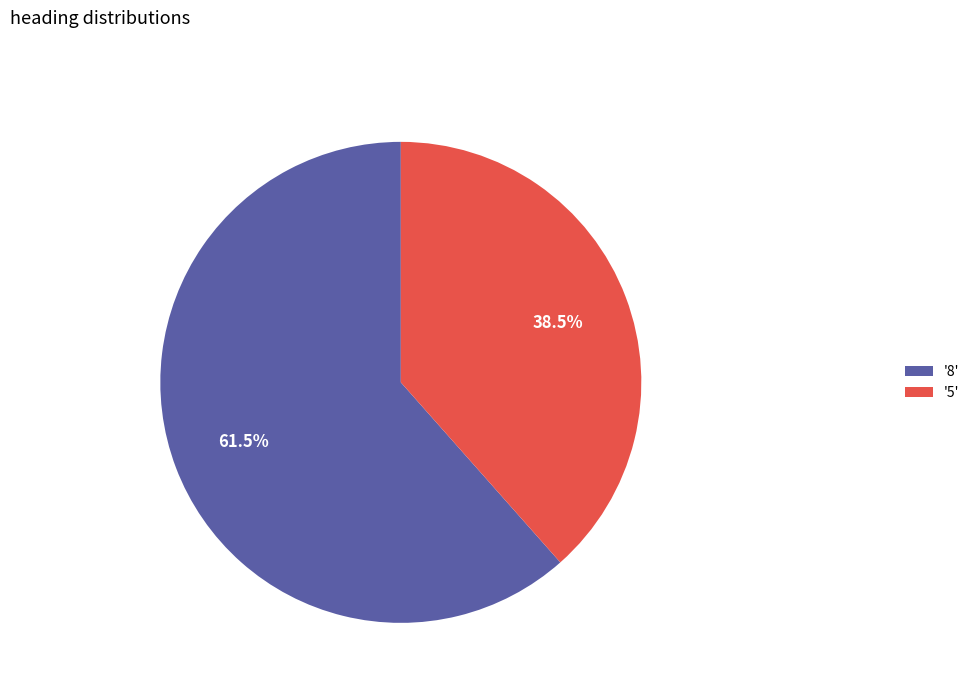

Which category has the biggest portion of the pie?

'8'